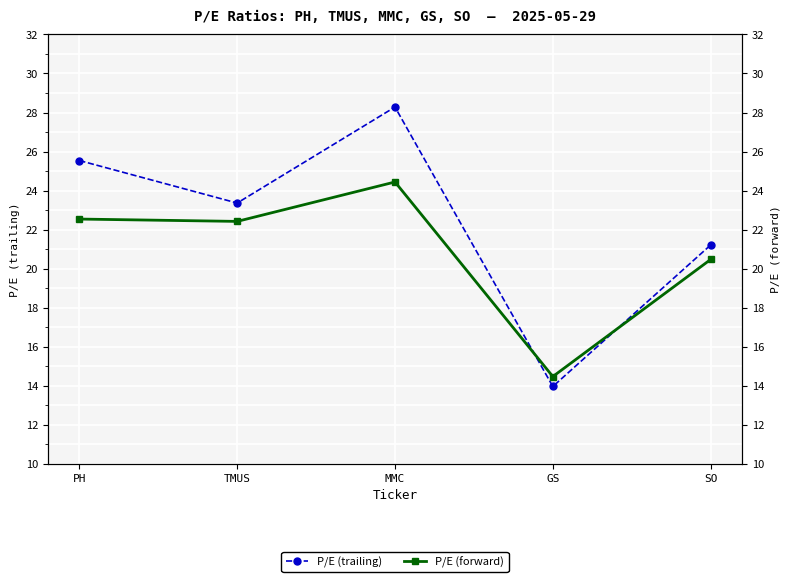

Where do P/E (forward) and P/E (trailing) first cross each other?

MMC and GS